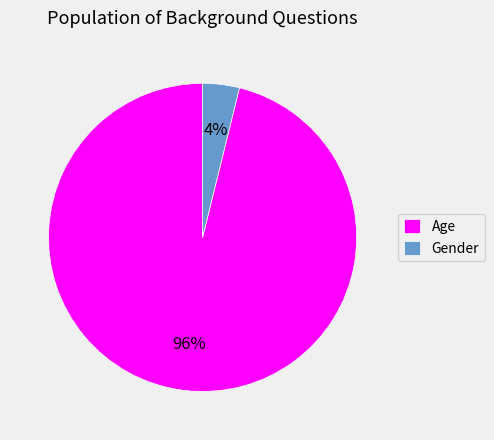

To the nearest percent, what is the difference between the largest and smallest slice percentages?

92%